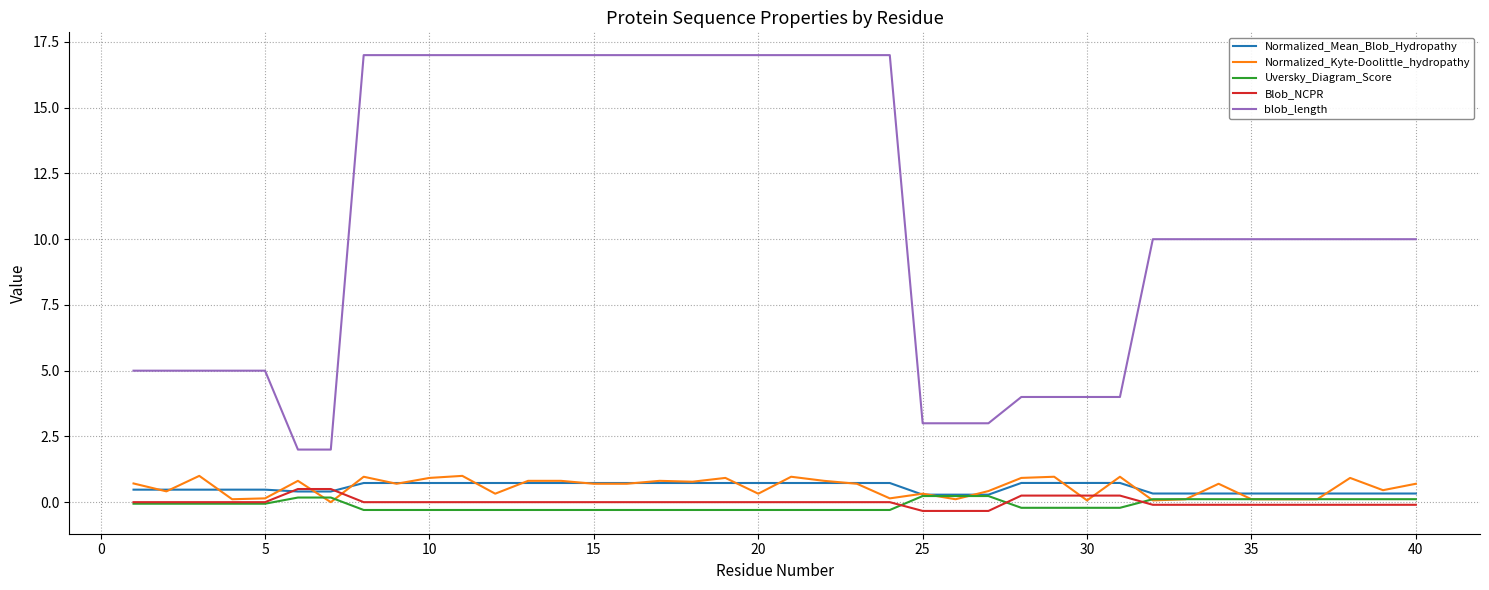

Which series has the largest total across all categories?

blob_length